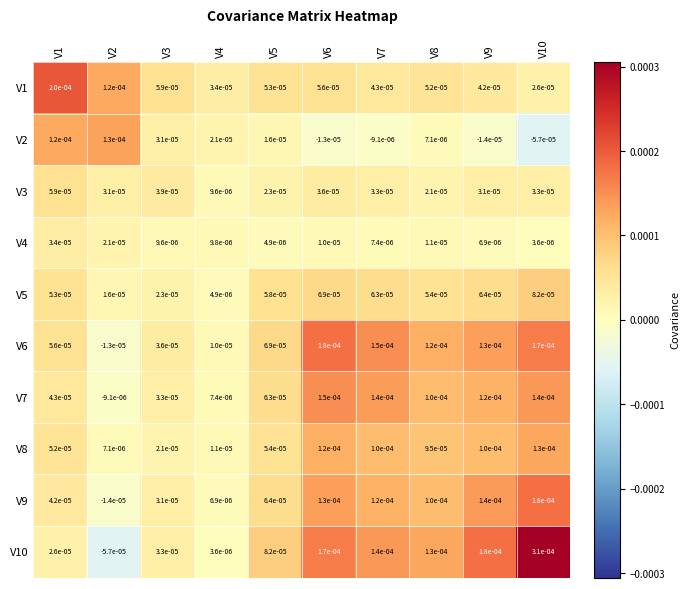

Is the value of V2 at V10 greater than the value of V6 at V2?

No